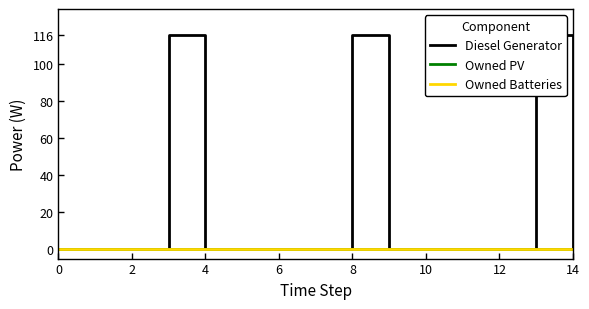

What is the label of the 15th point from the left?

14